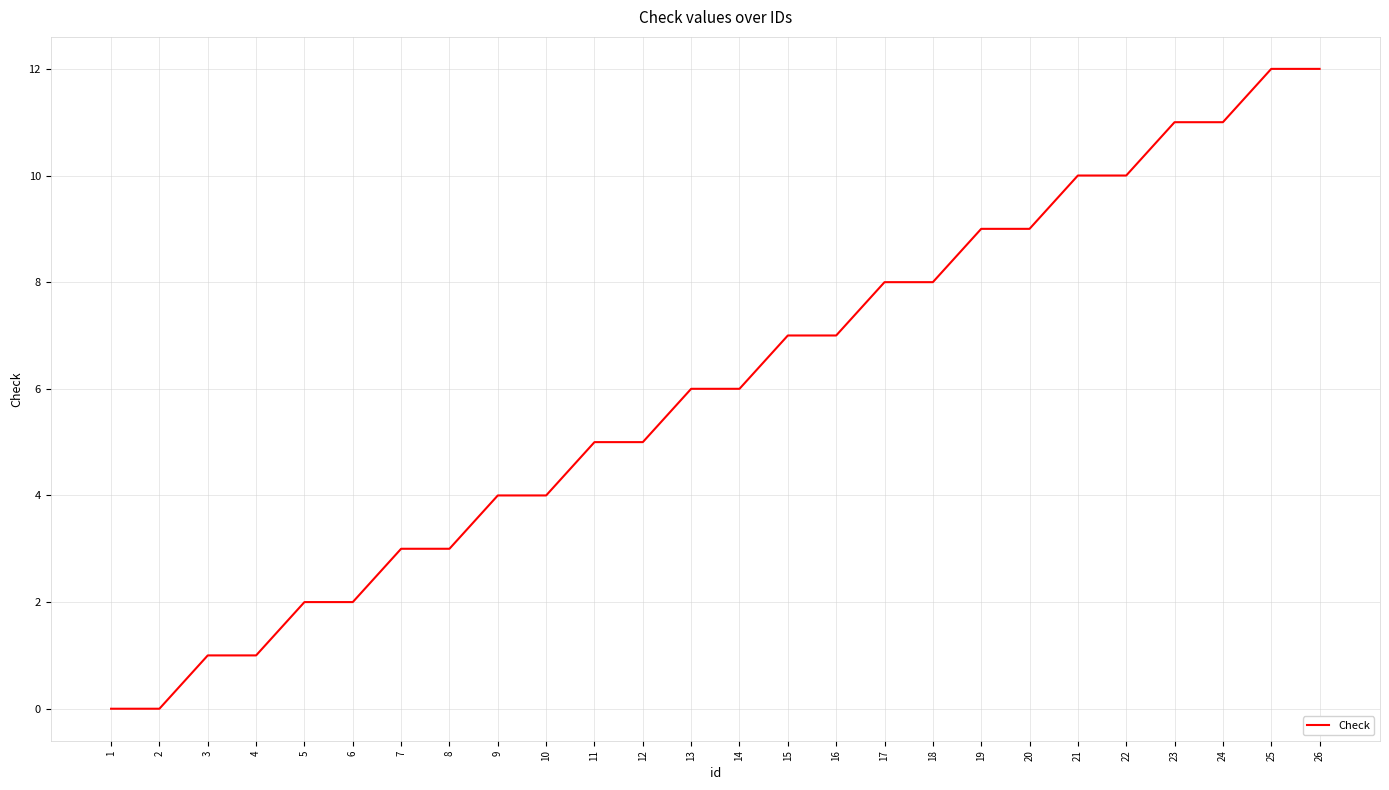

What is the change in value from 1 to 17?

+8